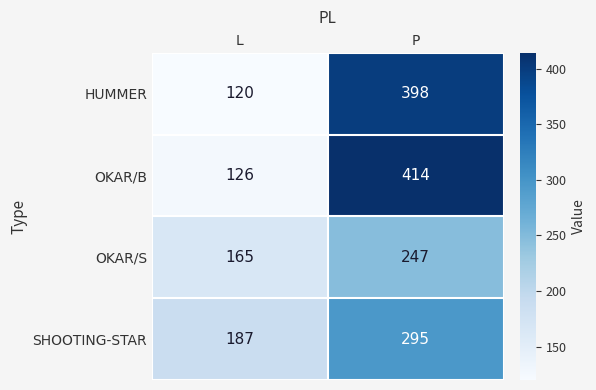

List the series in order of their peak value, lowest first.

OKAR/S, SHOOTING-STAR, HUMMER, OKAR/B